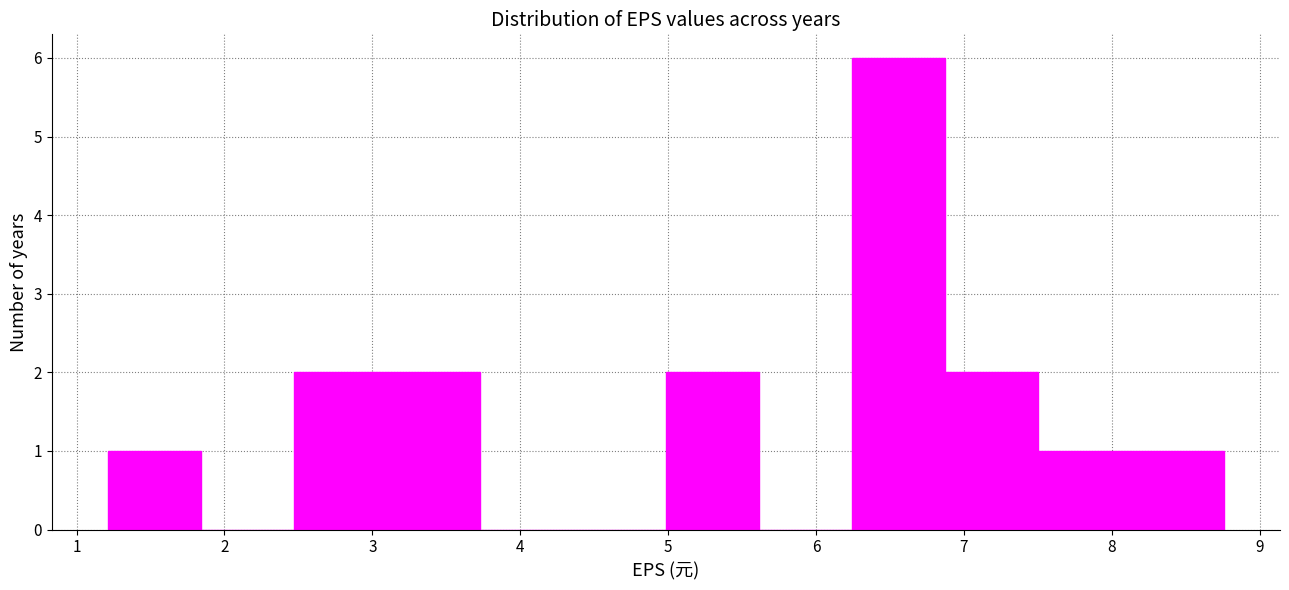

What is the height of the bar covering 6.9 to 7.5 on the x-axis? Neither the bar edges nor the heights are printed on the chart, so give them approximately, as read against the axes.

2